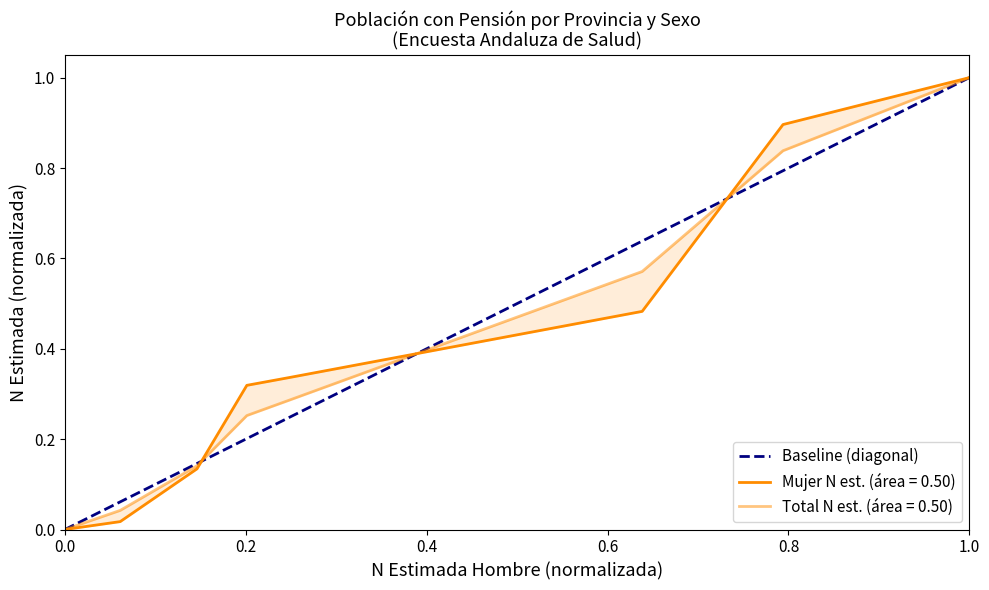

Count the values in the range 0 to 1.

2